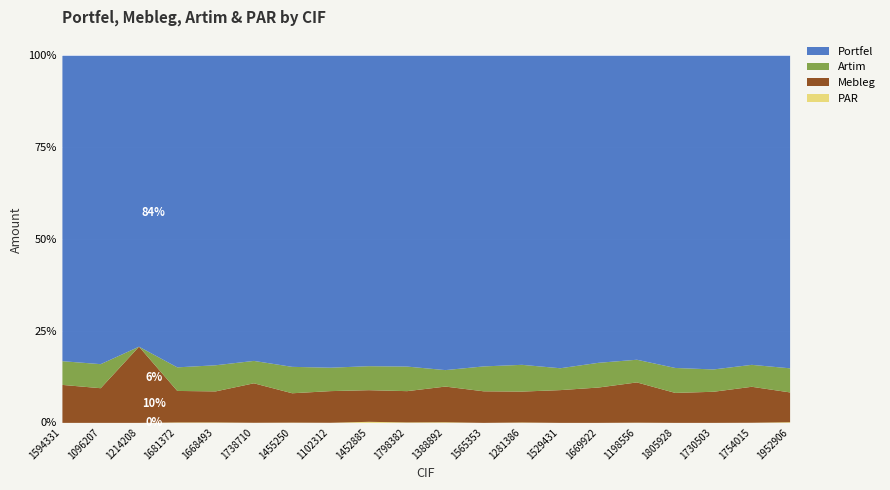

Between 1668493 and 1529431, which is larger?

1668493